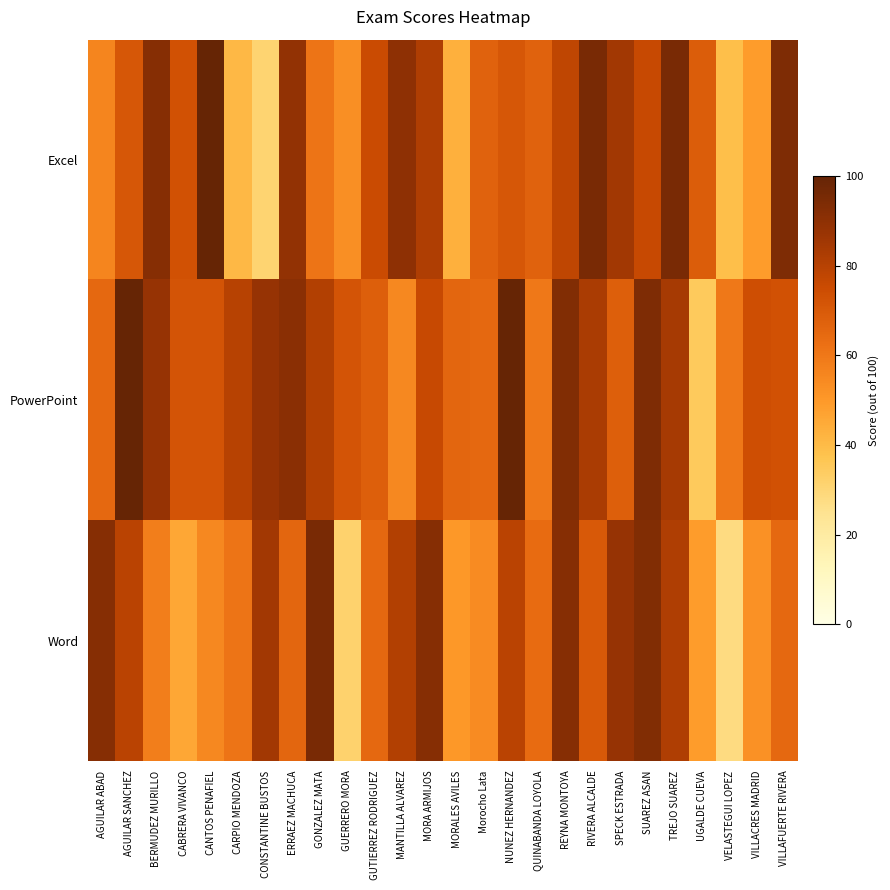

What is the difference between the highest and lowest values at Morocho Lata?

13